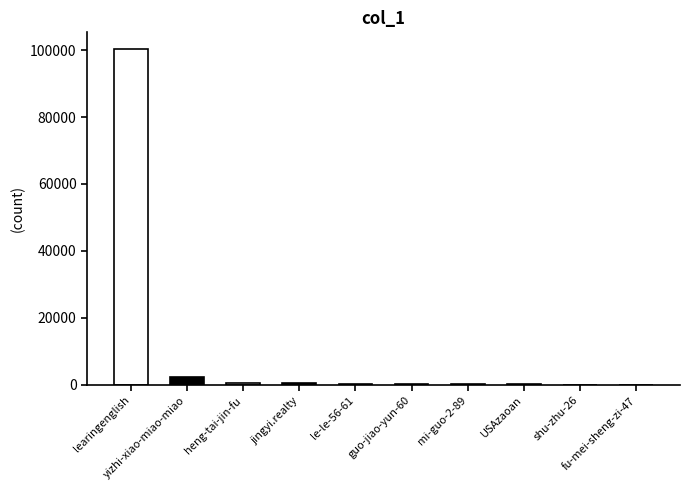

What is the greatest value displayed?

100315